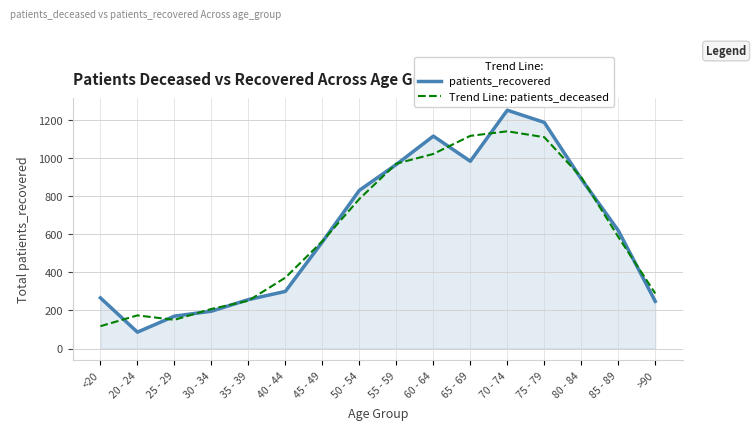

Where is the first local maximum for Trend Line: patients_deceased?

20 - 24